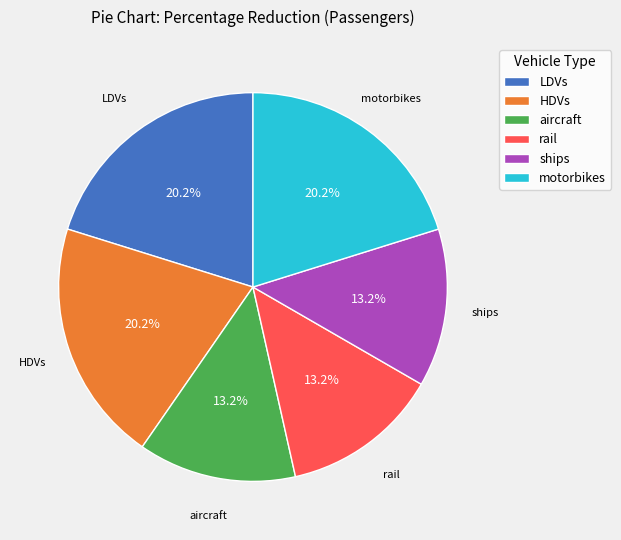

Does HDVs account for over 50% of the chart?

No